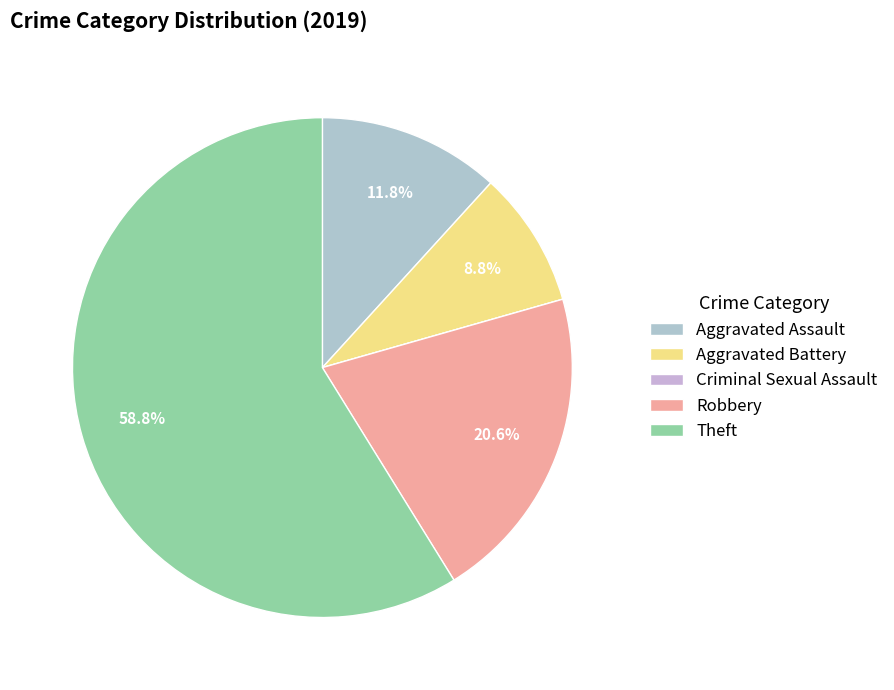

Count the number of slices in the pie.

5